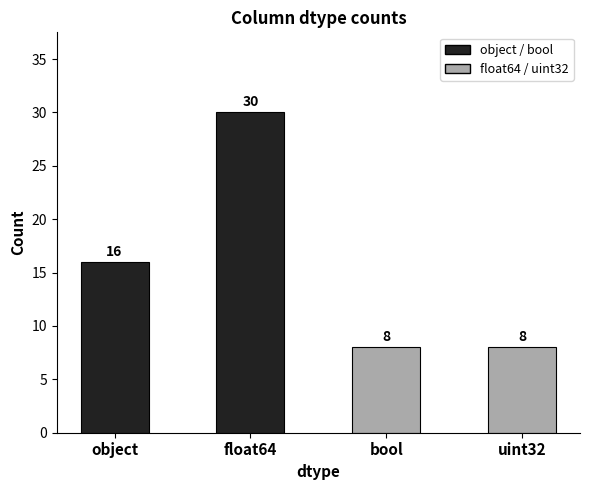

Read the value at uint32, to the nearest 10.

10